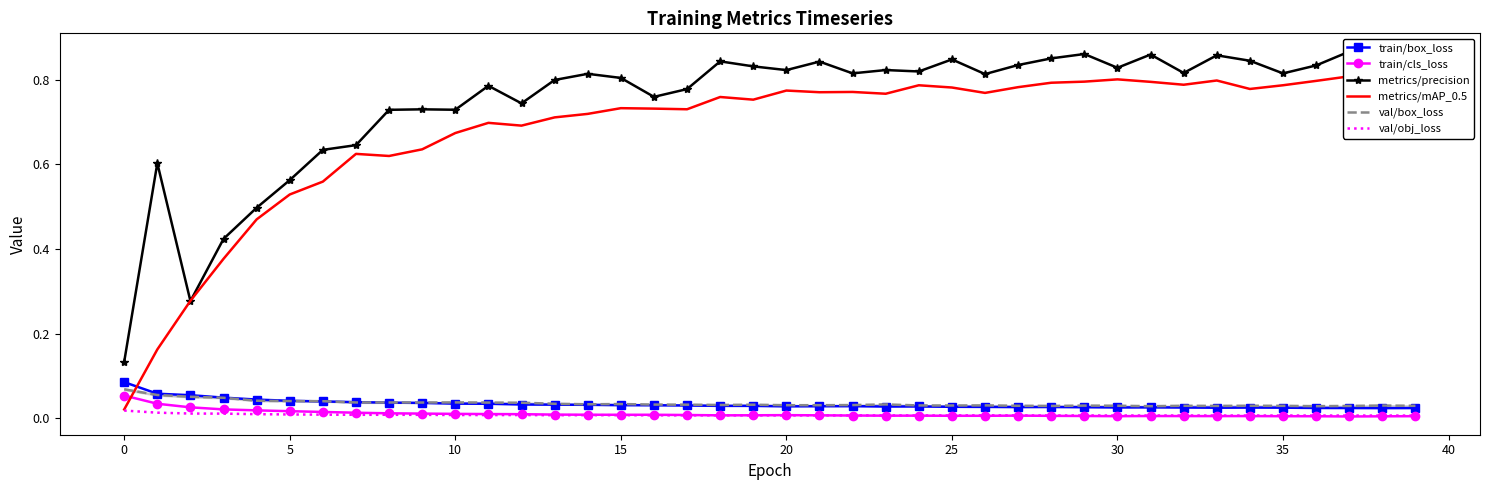

True or false: val/box_loss and val/obj_loss cross at least once.

False